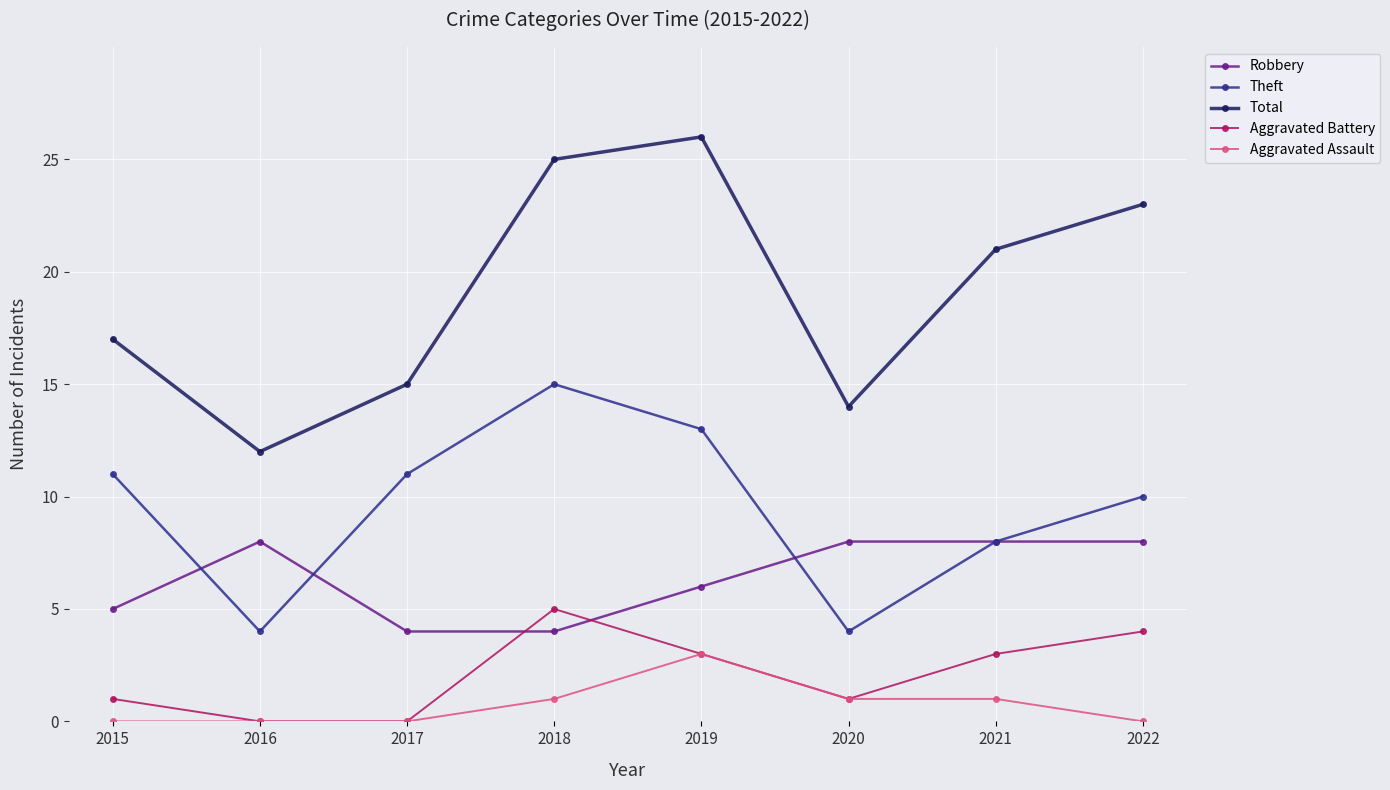

Rank the series by their maximum value, from lowest to highest.

Aggravated Assault, Aggravated Battery, Robbery, Theft, Total